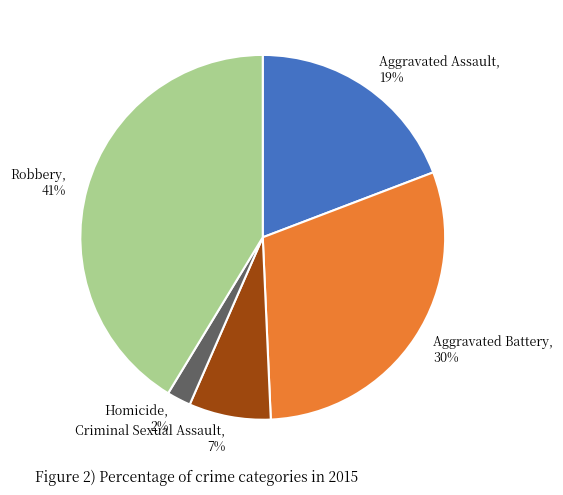

What is the ratio of the value at Criminal Sexual Assault to the value at Aggravated Battery?

0.2